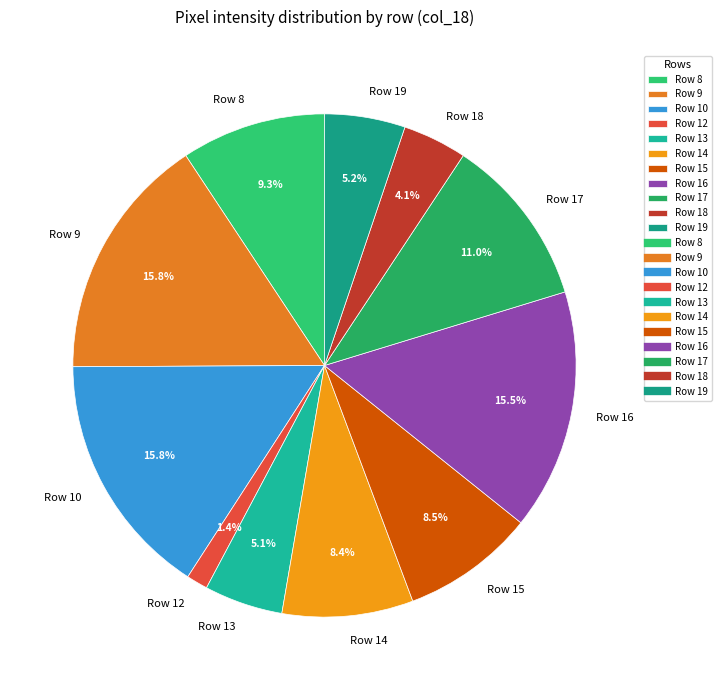

Combined, do Row 14 and Row 10 account for over 50%?

No